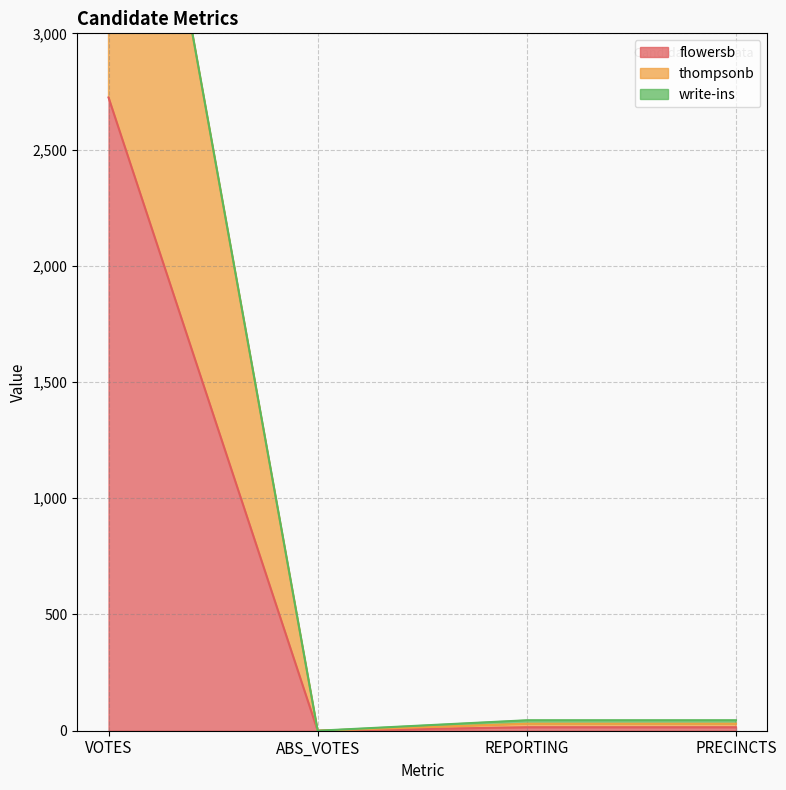

What is the approximate value of flowersb at VOTES?

2724